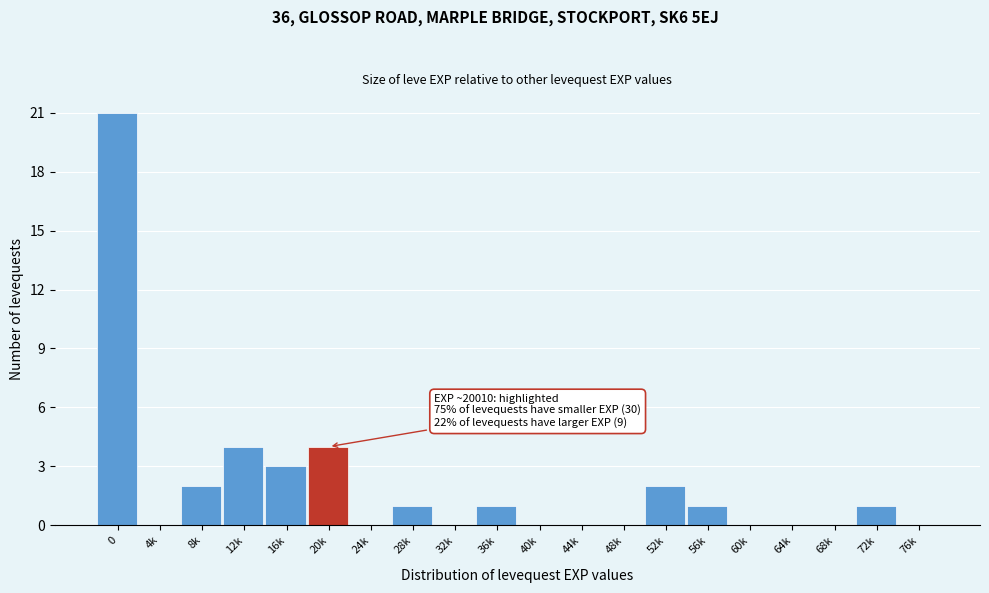

Reading left to right, what are all the values shown in this chart?

0=21	4k=0	8k=2	12k=4	16k=3	20k=4	24k=0	28k=1	32k=0	36k=1	40k=0	44k=0	48k=0	52k=2	56k=1	60k=0	64k=0	68k=0	72k=1	76k=0